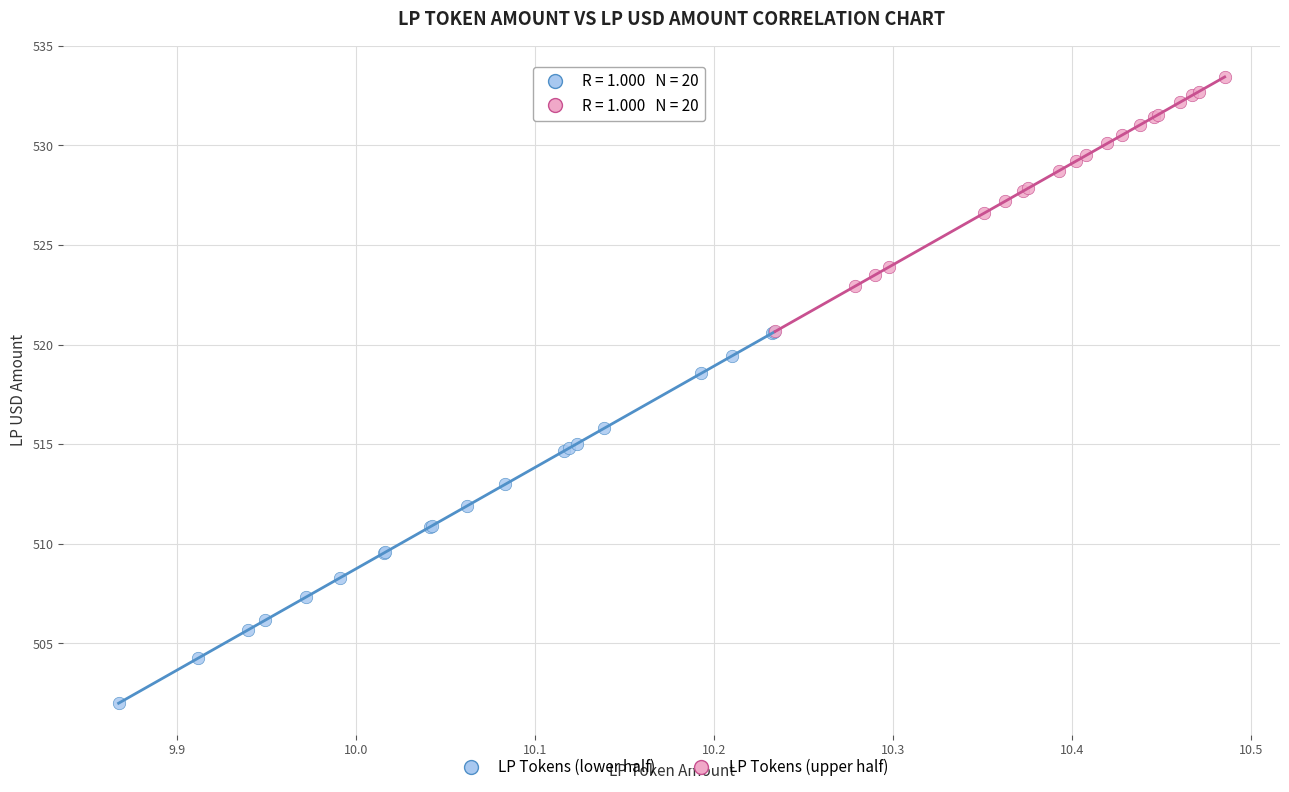

Which series contains the lowest Y value?

LP Tokens (lower half)